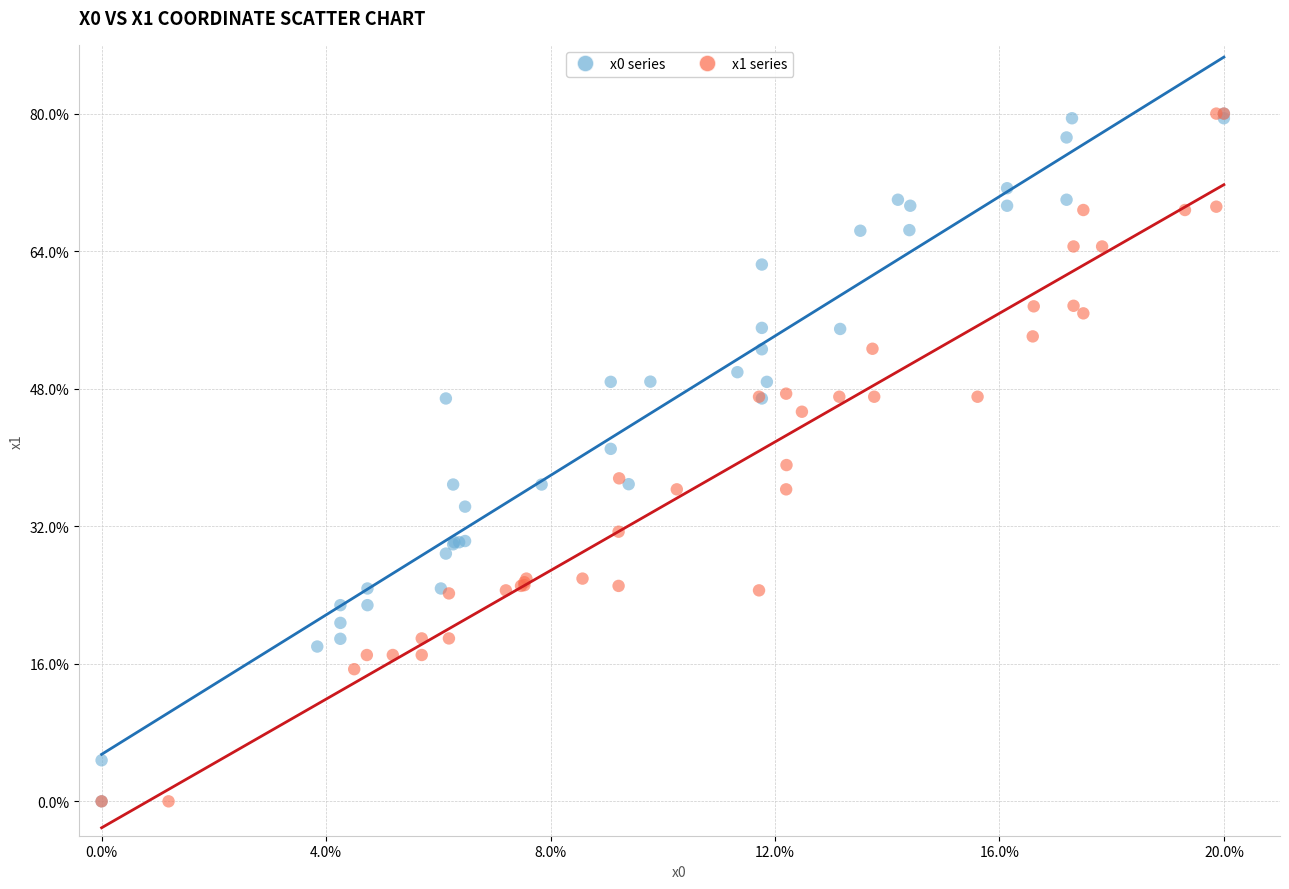

What are all the series names shown in the legend?

x0 series, x1 series